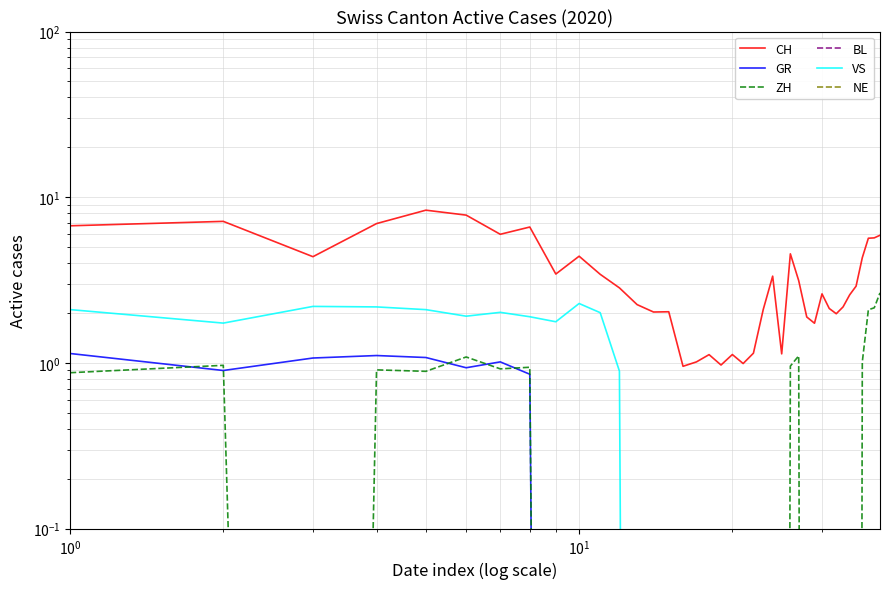

What is the label of the 16th point from the right?

23